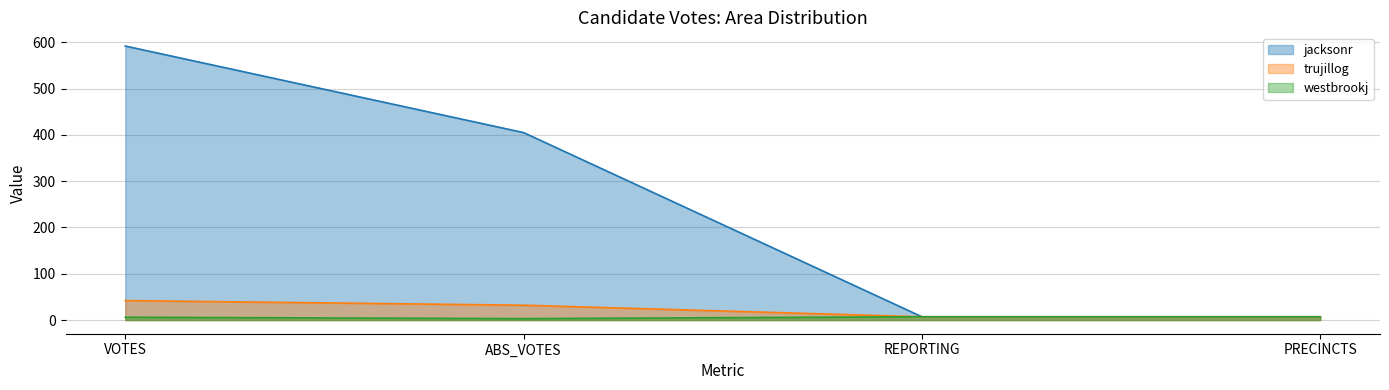

Between REPORTING and PRECINCTS, which is larger?

REPORTING